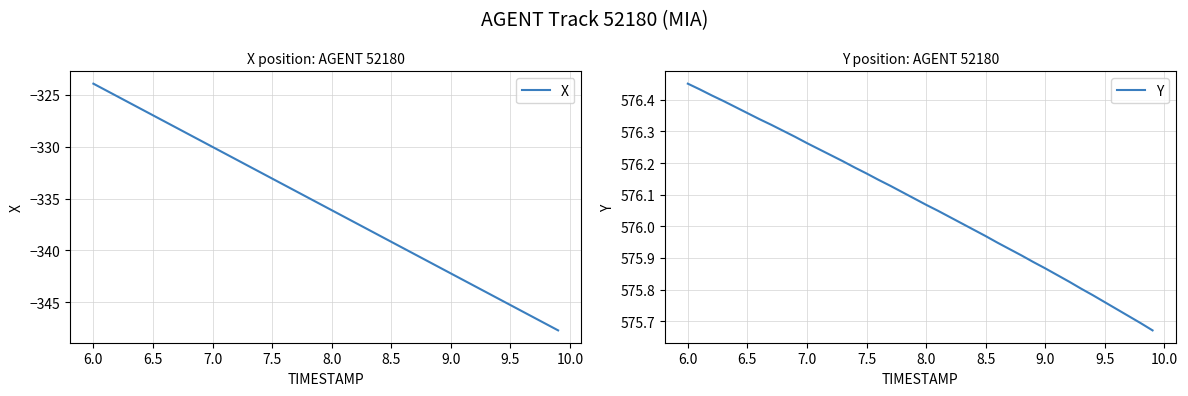

What is the sum of all Y values?

23042.9